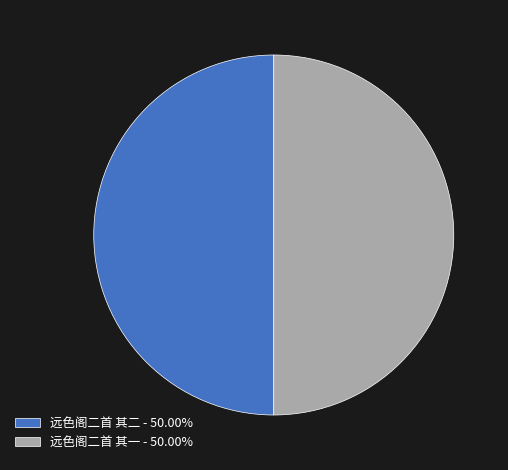

Is the sum of 远色阁二首 其二 - 50.00% and 远色阁二首 其一 - 50.00% greater than half?

Yes